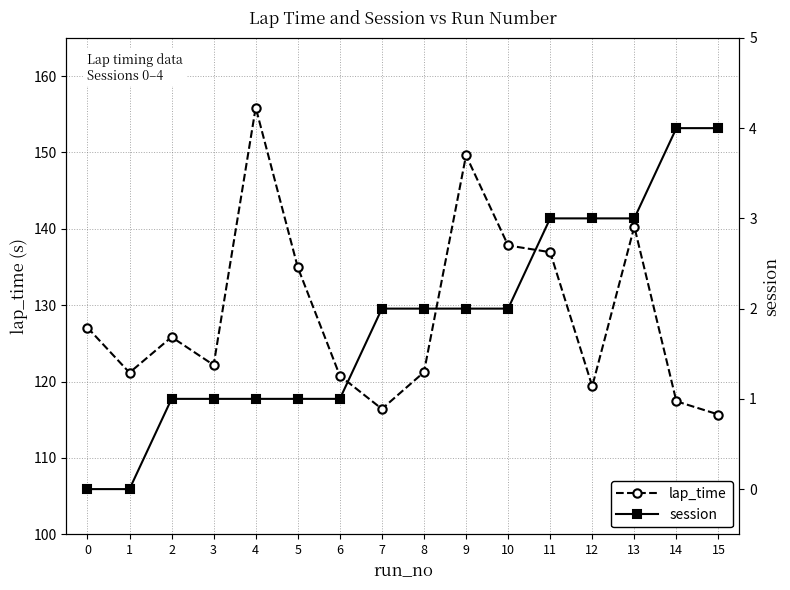

How many data points does each series have?

16